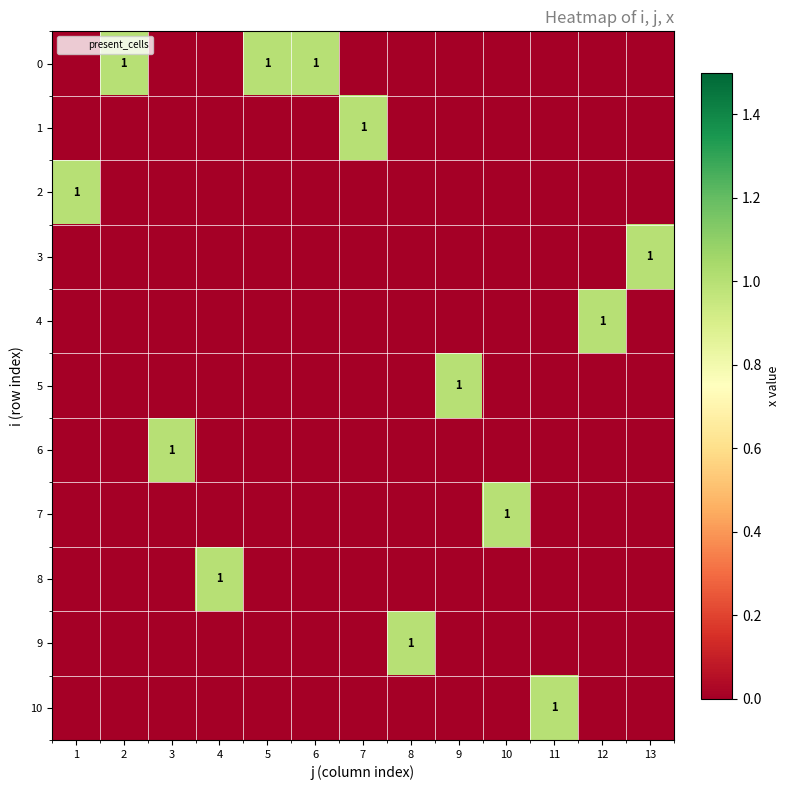

List the labels in order of 4 value, smallest first.

1, 2, 3, 4, 5, 6, 7, 8, 9, 10, 11, 13, 12